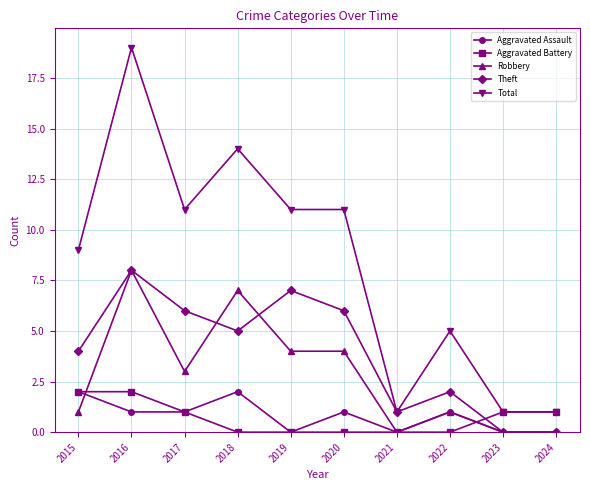

Count the Total values in the range 1 to 11.

8